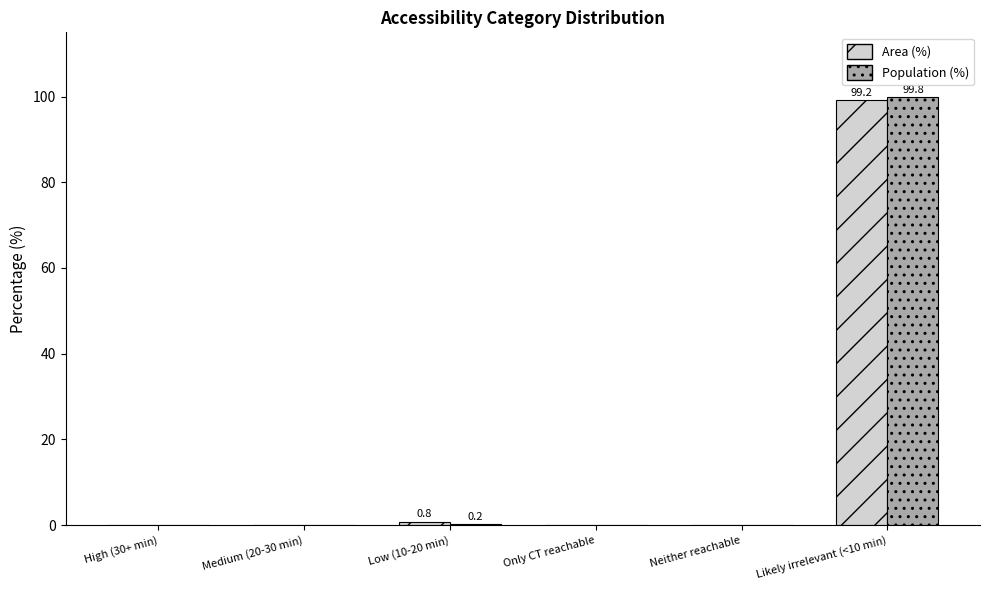

At which category is the sum across all series the highest?

Likely irrelevant (<10 min)